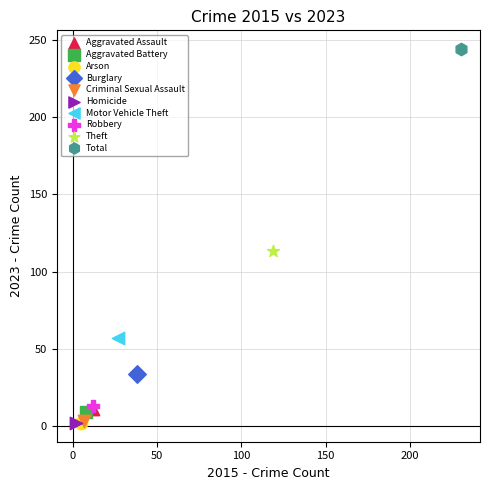

Which series reaches the maximum Y coordinate?

Total